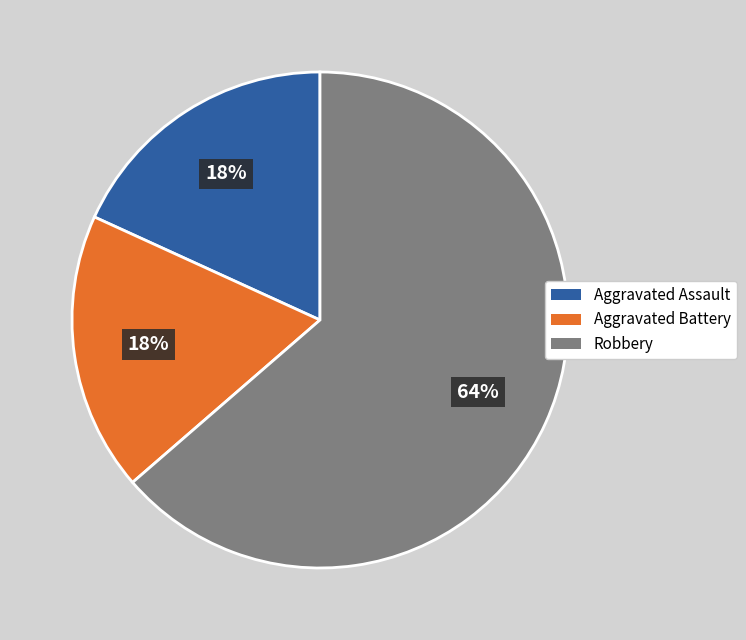

Combined, do Robbery and Aggravated Assault account for over 50%?

Yes